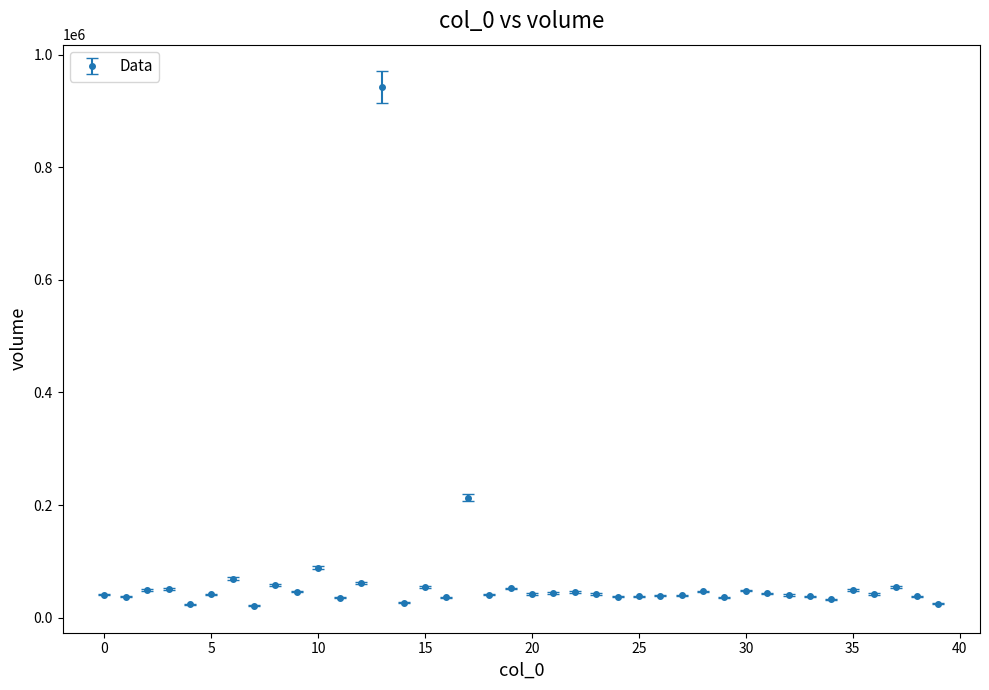

True or false: the data has more than 2 interior local peaks.

True